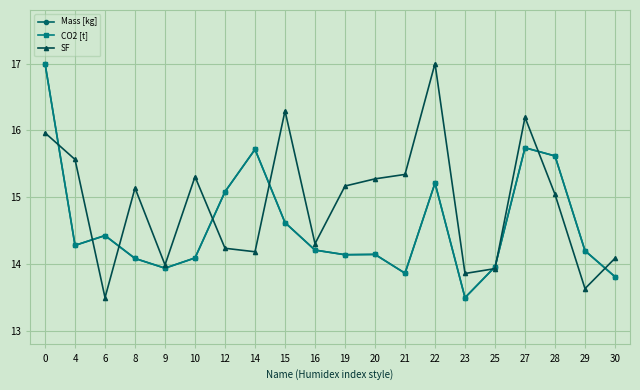

What is the average value of the Mass [kg] series?

14.6